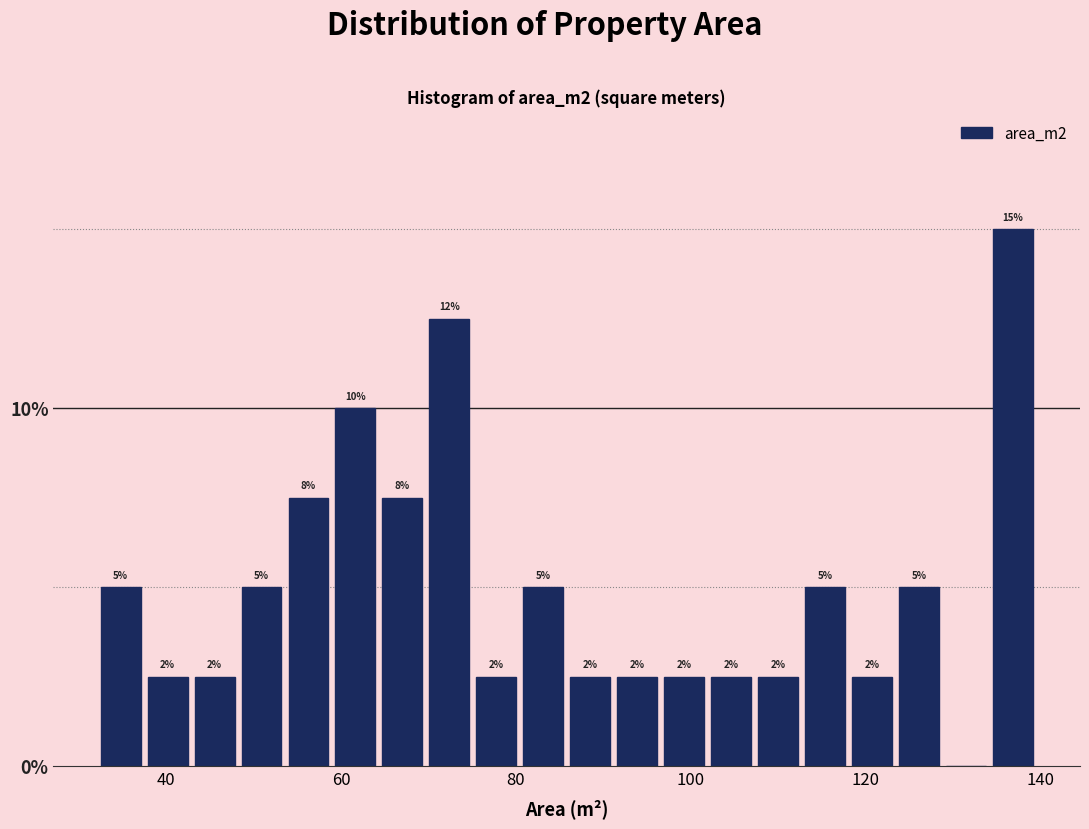

Read against the x-axis, roughly where is the centre of the tallest bar?

136